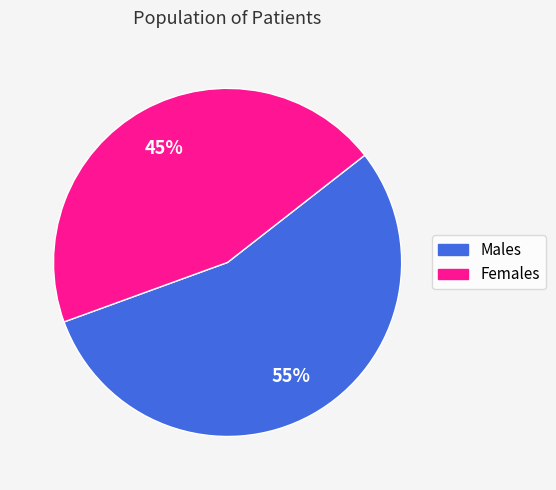

To the nearest percent, what is the difference between the largest and smallest slice percentages?

10%